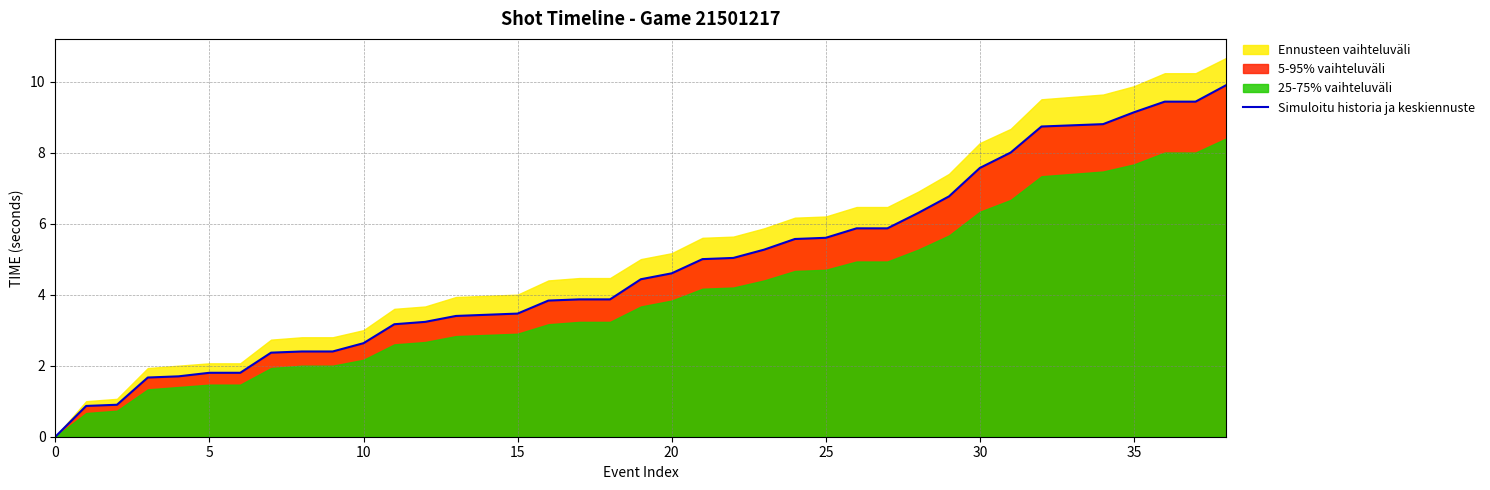

Reading right to left, what are all the values shown in this chart?

9.9	9.4	9.4	9.1	8.8	8.8	8.7	8.0	7.6	6.8	6.3	5.9	5.9	5.6	5.6	5.3	5.0	5.0	4.6	4.4	3.9	3.9	3.8	3.5	3.4	3.4	3.2	3.2	2.6	2.4	2.4	2.4	1.8	1.8	1.7	1.7	0.9	0.9	0.0